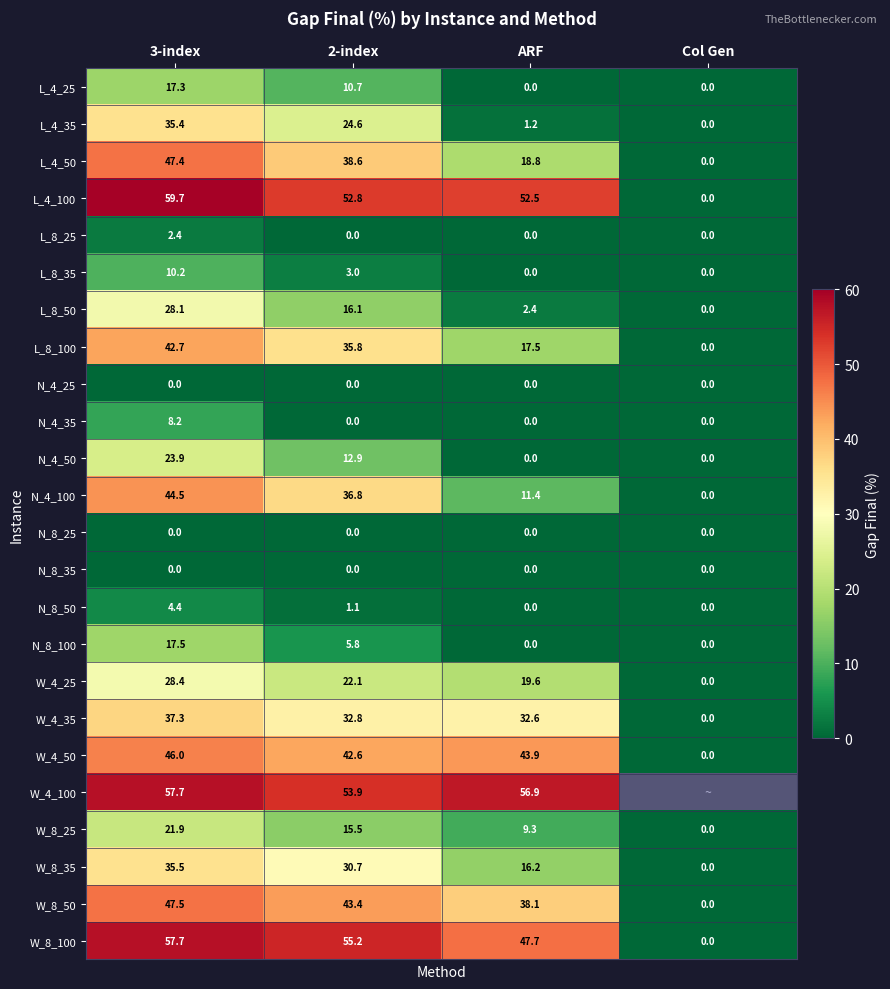

Which has a higher value, 3-index or Col Gen?

3-index